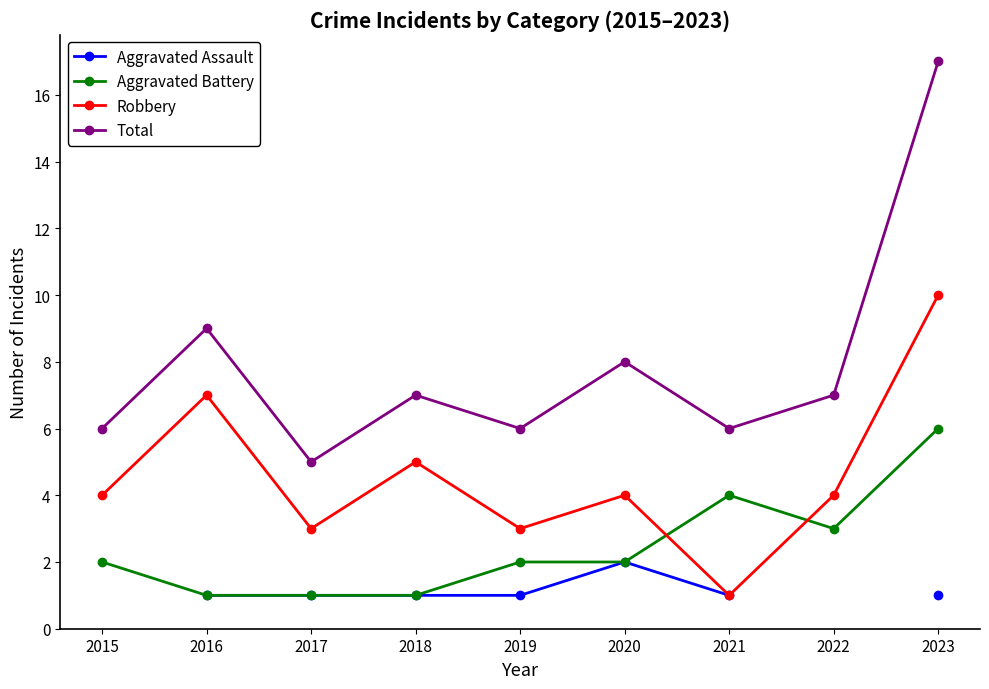

True or false: Total and Robbery intersect in this chart.

False